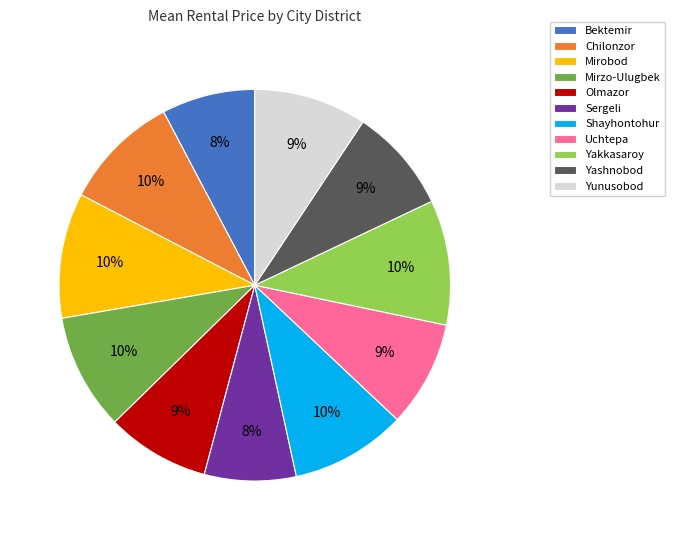

Combined, do Shayhontohur and Bektemir account for over 50%?

No